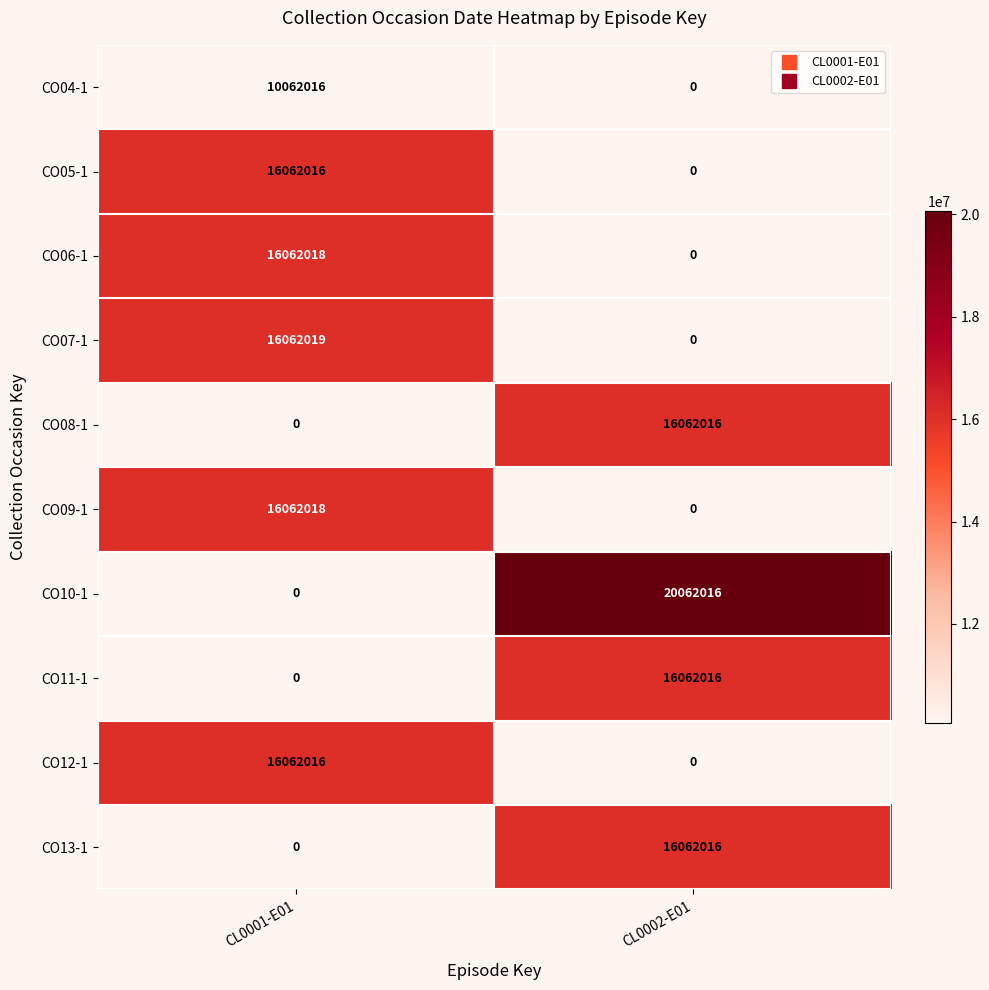

True or false: CO13-1 has a value of 0 at CL0001-E01.

True